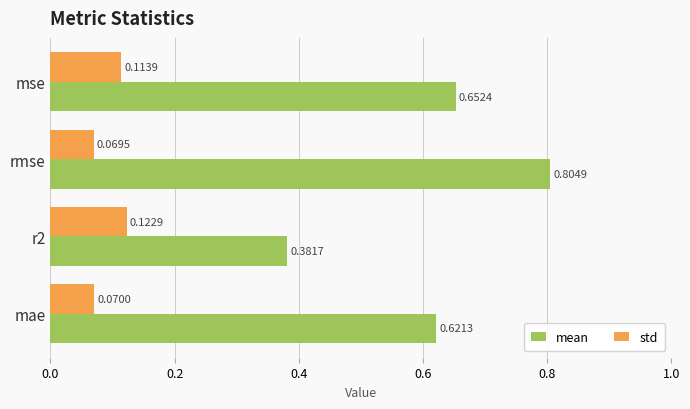

List the labels in order of std value, largest first.

r2, mse, mae, rmse